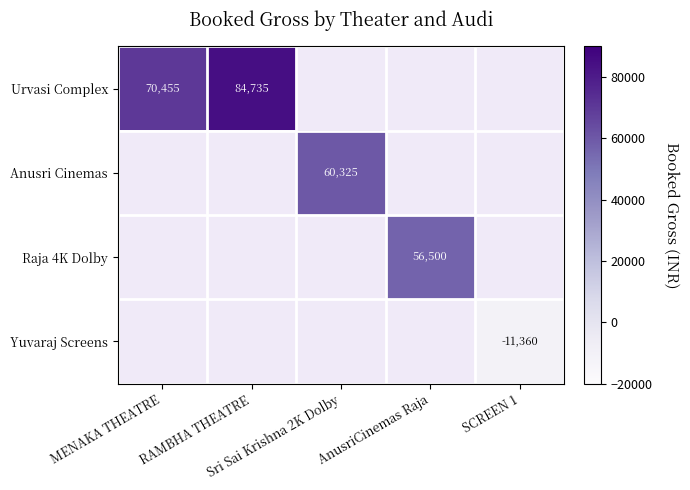

What is the average value of the Yuvaraj Screens series?

-2272